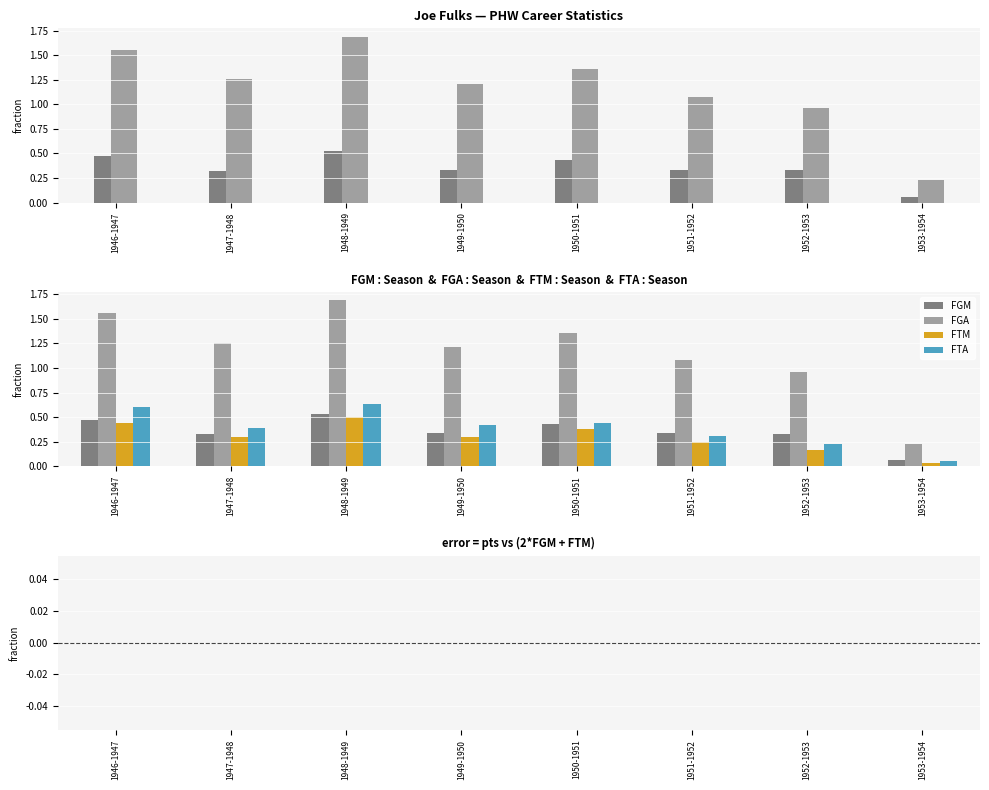

Which category has the highest value across all series?

1948-1949